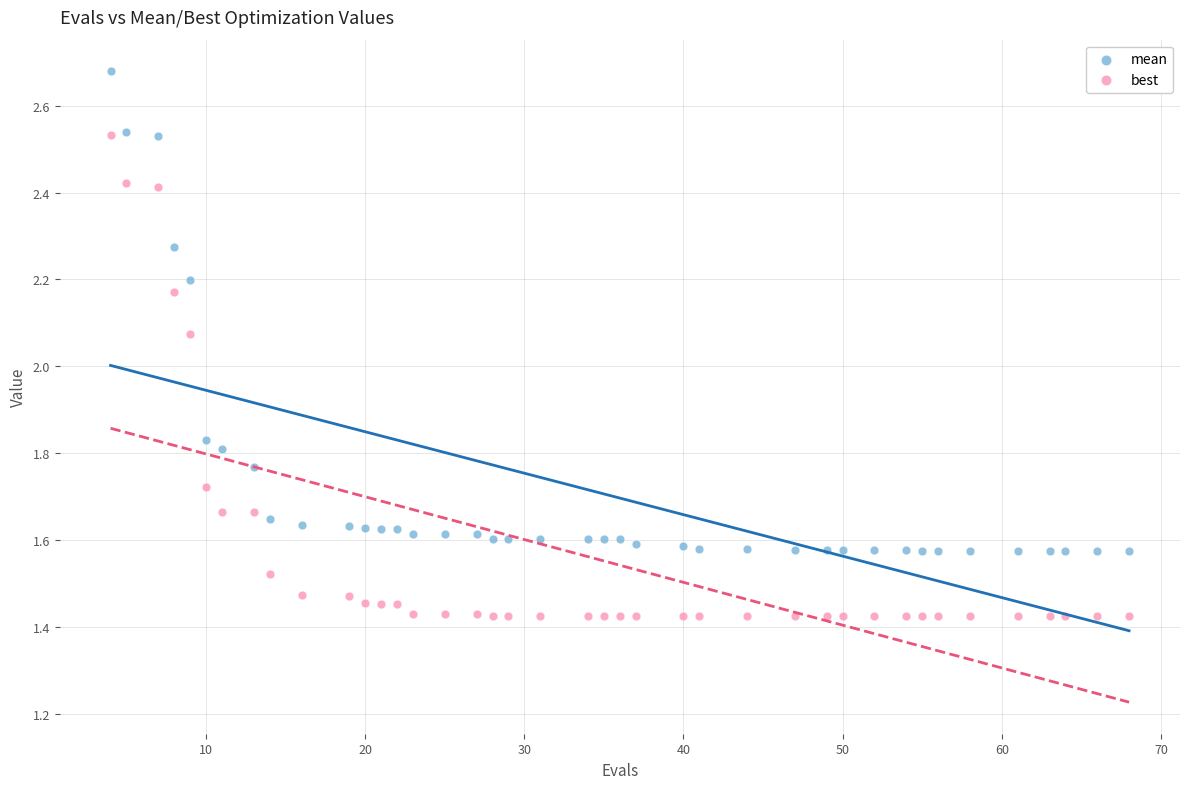

Which series has the widest spread of Y values?

best